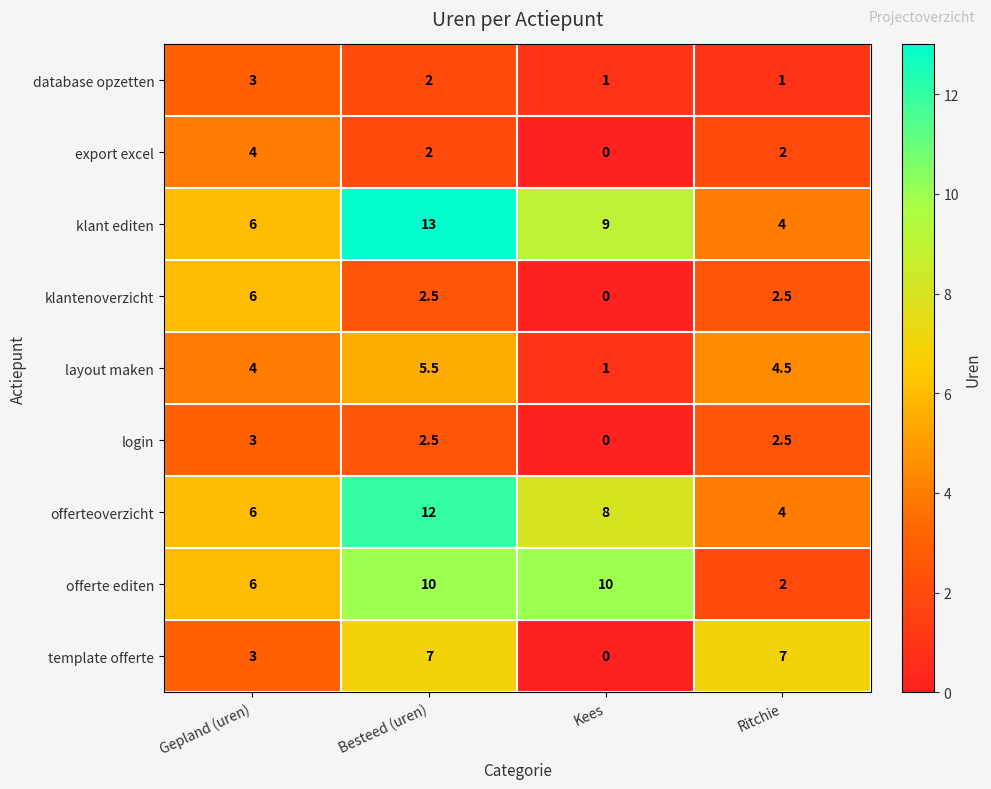

Which label corresponds to the largest value in the chart?

Besteed (uren)